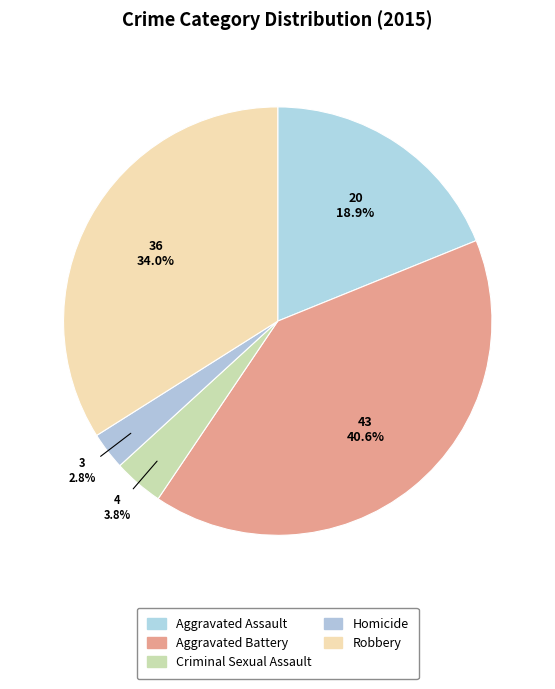

Does Homicide account for over 50% of the chart?

No